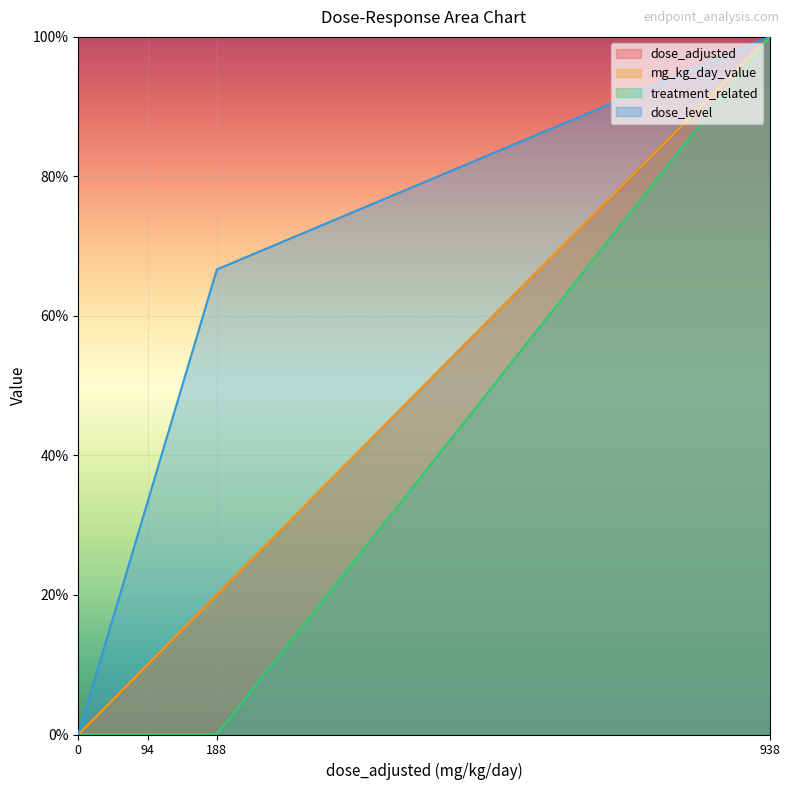

Reading left to right, extract all data points from this chart.

dose_adjusted: 0=0.0	94=10.0	188=20.0	938=100.0
mg_kg_day_value: 0=0.0	94=10.0	188=20.0	938=100.0
treatment_related: 0=0.0	94=0.0	188=0.0	938=100.0
dose_level: 0=0.0	94=33.3	188=66.7	938=100.0